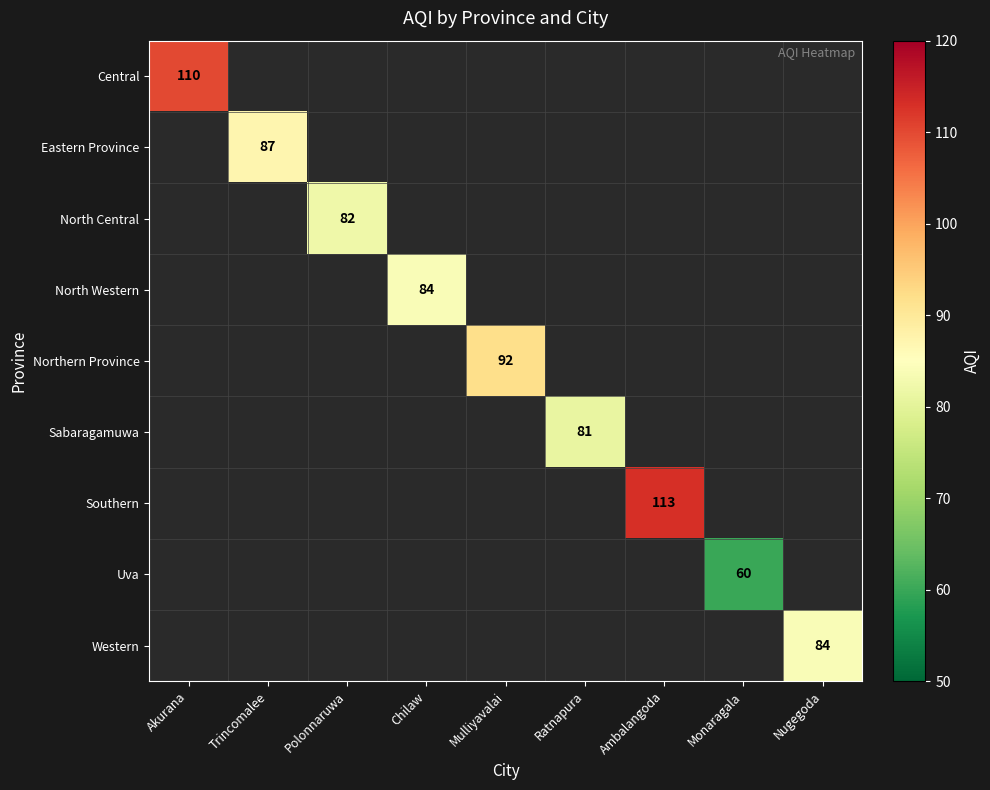

Is it true that Uva equals 60 at Monaragala?

True